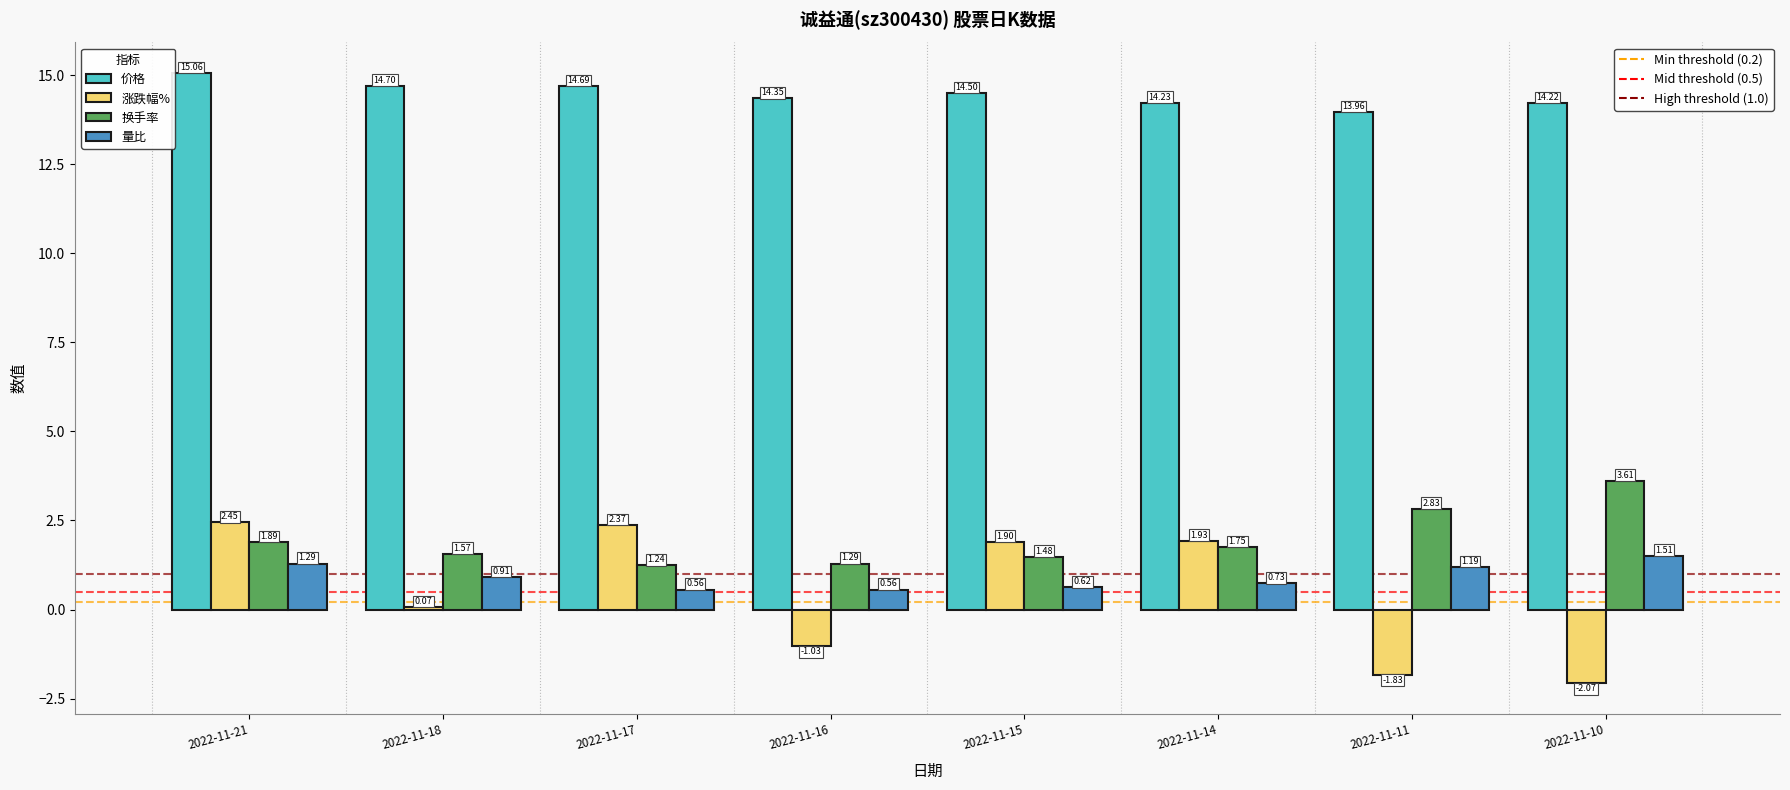

How many bars are there in total?

32